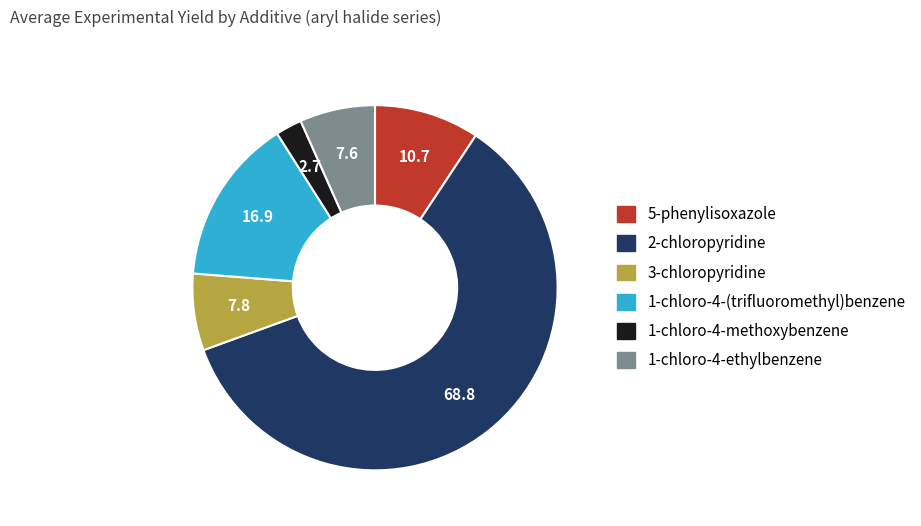

Which category has the biggest portion of the pie?

2-chloropyridine